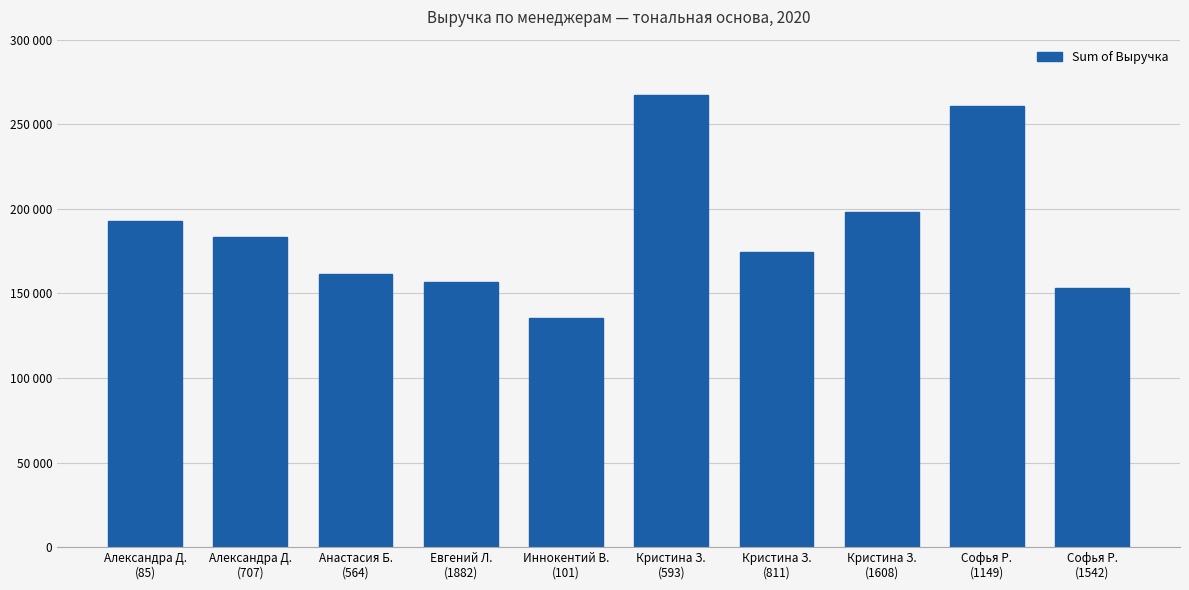

What is the ratio of the value at Александра Д.
(707) to the value at Кристина З.
(811)?

1.1